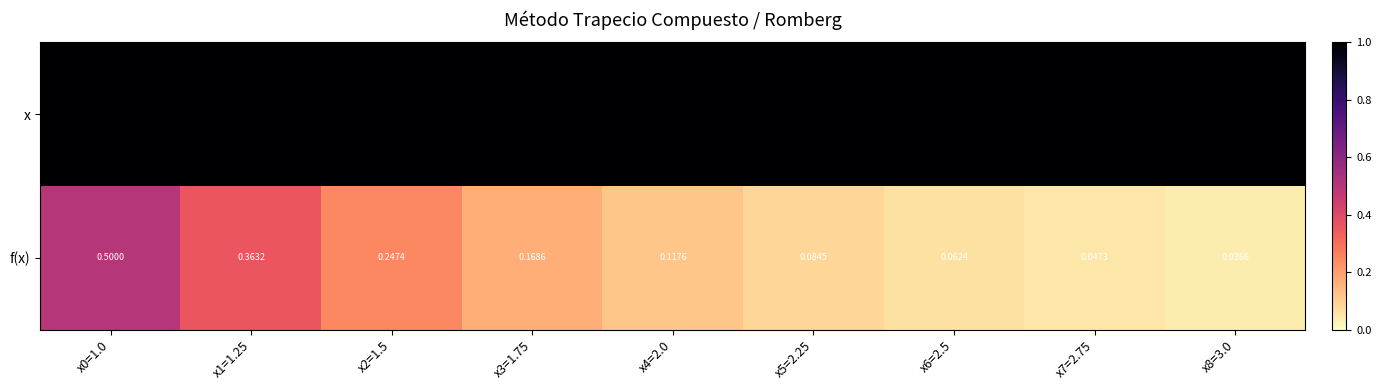

Rank the series at x5=2.25 from lowest to highest value.

f(x), x